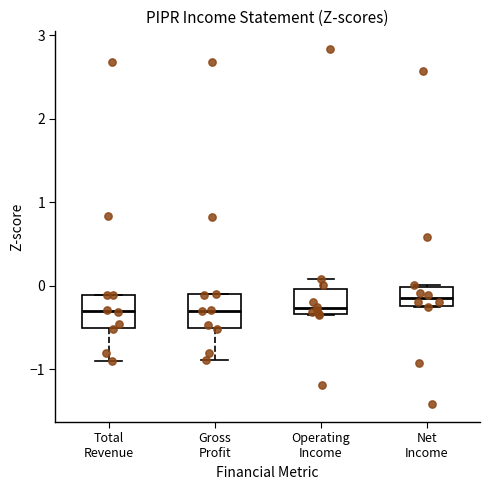

Reading left to right, read every box against the y-axis: the position of its median line, the range the box covers, and the ends of its whiskers. The values are not printed on the chart, so give them approximately, as read against the axis.

Total Revenue: median -0.3, box -0.5 to -0.1, whiskers -0.9 to -0.1
Gross Profit: median -0.3, box -0.5 to -0.1, whiskers -0.9 to -0.1
Operating Income: median -0.3 (just above the box's lower edge), box -0.3 to 0.0, whiskers -0.3 to 0.1
Net Income: median -0.1, box -0.2 to 0.0, whiskers -0.3 to 0.0